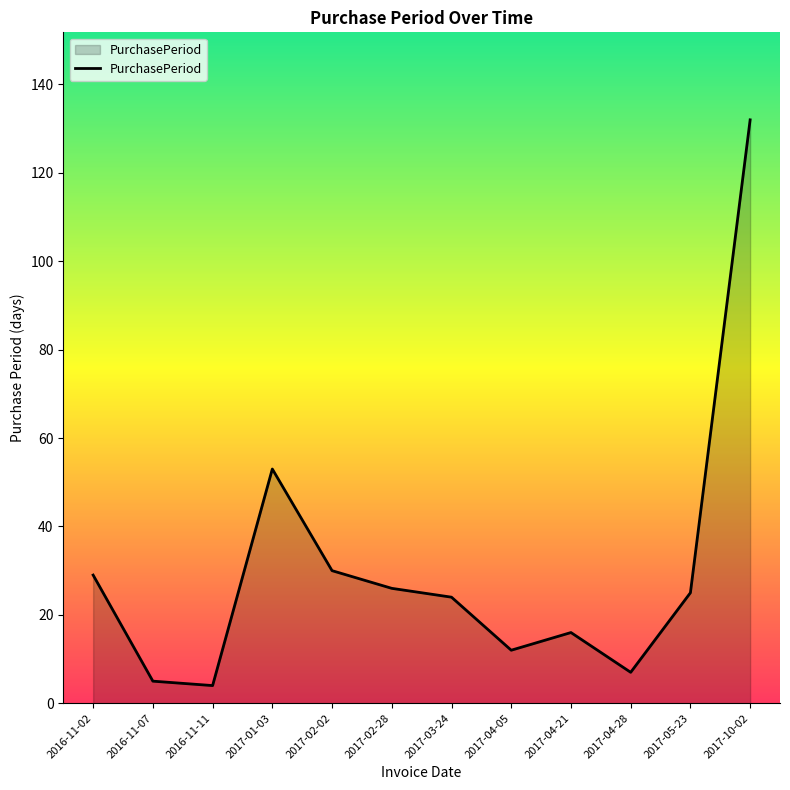

True or false: the data has more than 1 interior local peaks.

True